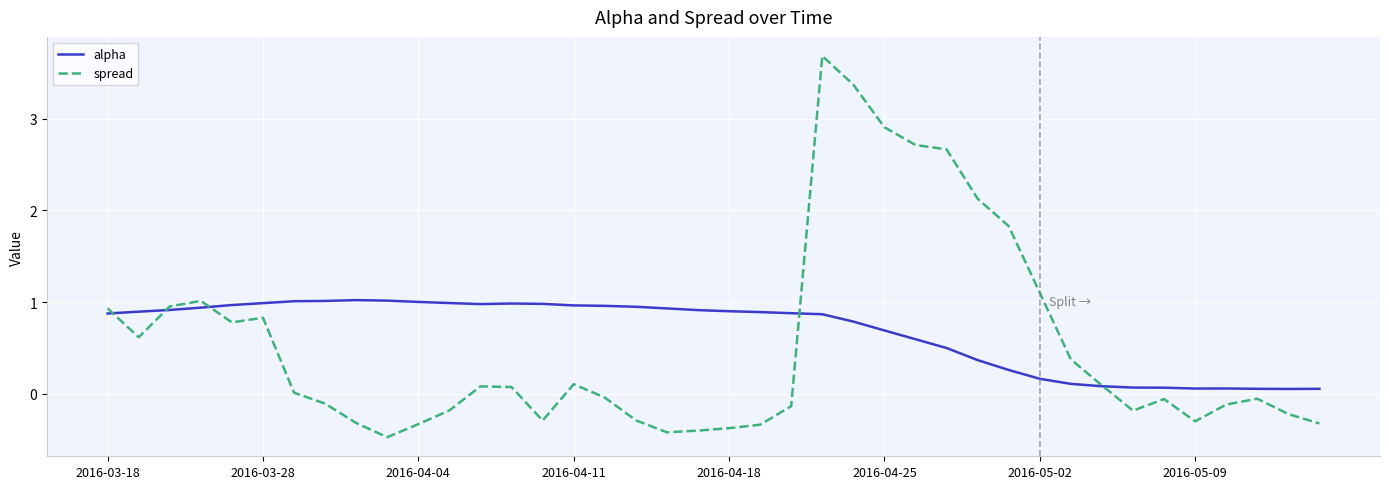

List the series in order of their peak value, lowest first.

alpha, spread